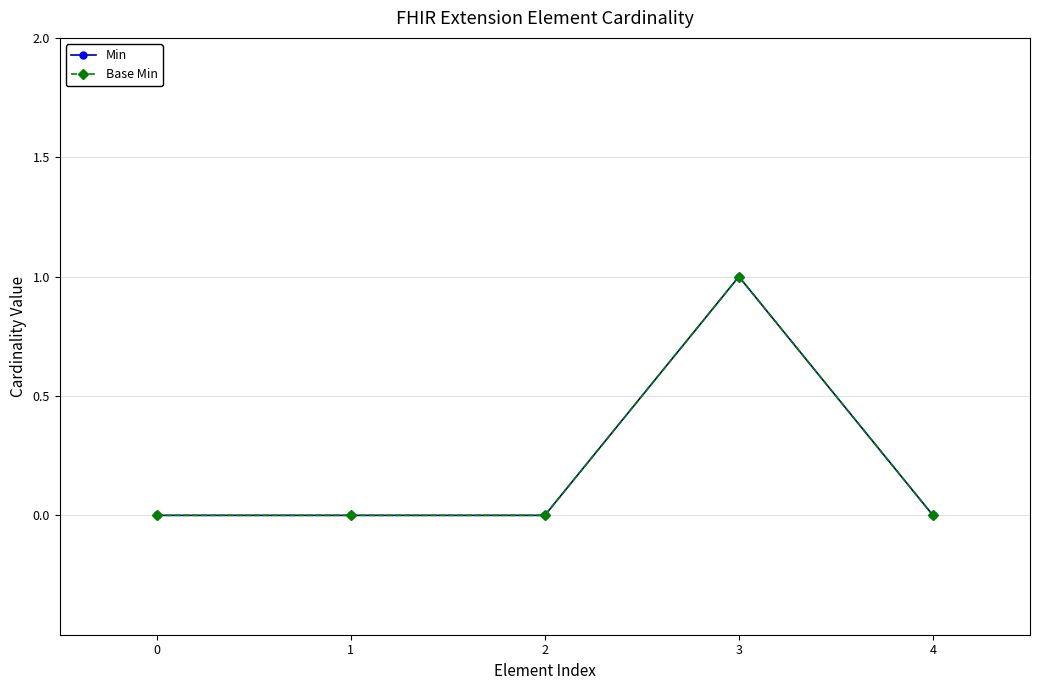

Reading right to left, what are all the values shown in this chart?

Min: 4=0	3=1	2=0	1=0	0=0
Base Min: 4=0	3=1	2=0	1=0	0=0